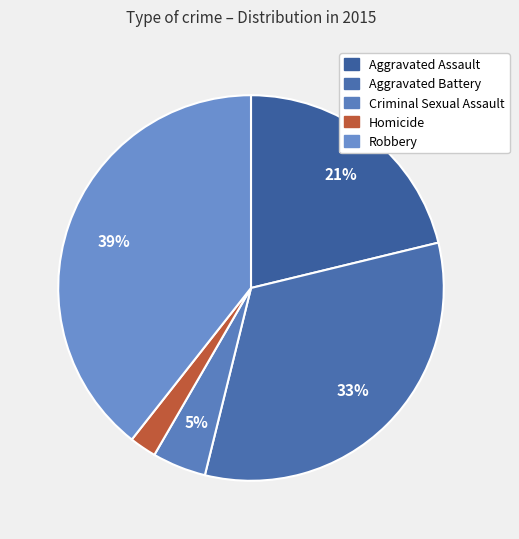

True or false: Aggravated Battery accounts for 33% of the total.

True